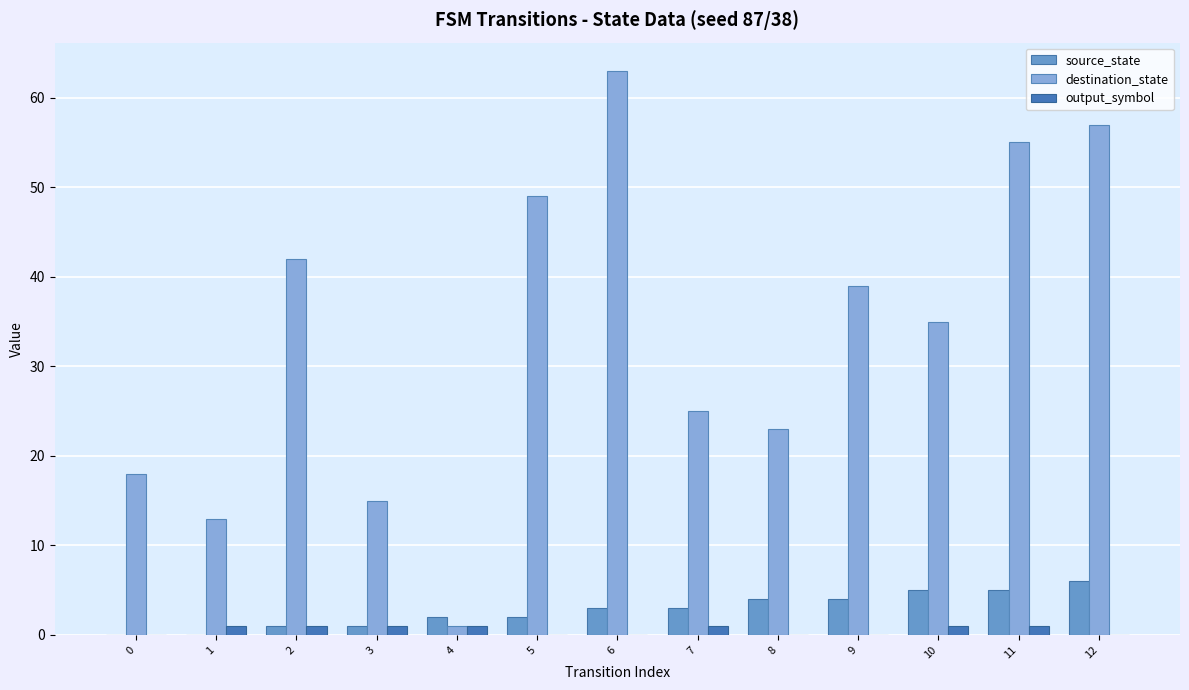

True or false: output_symbol has a value of 0 at 5.

True